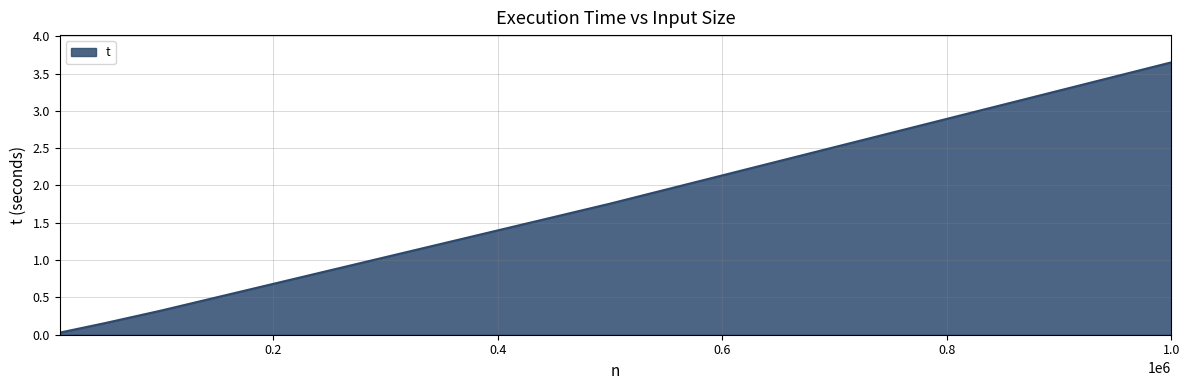

What is the sum of all values?

5.9